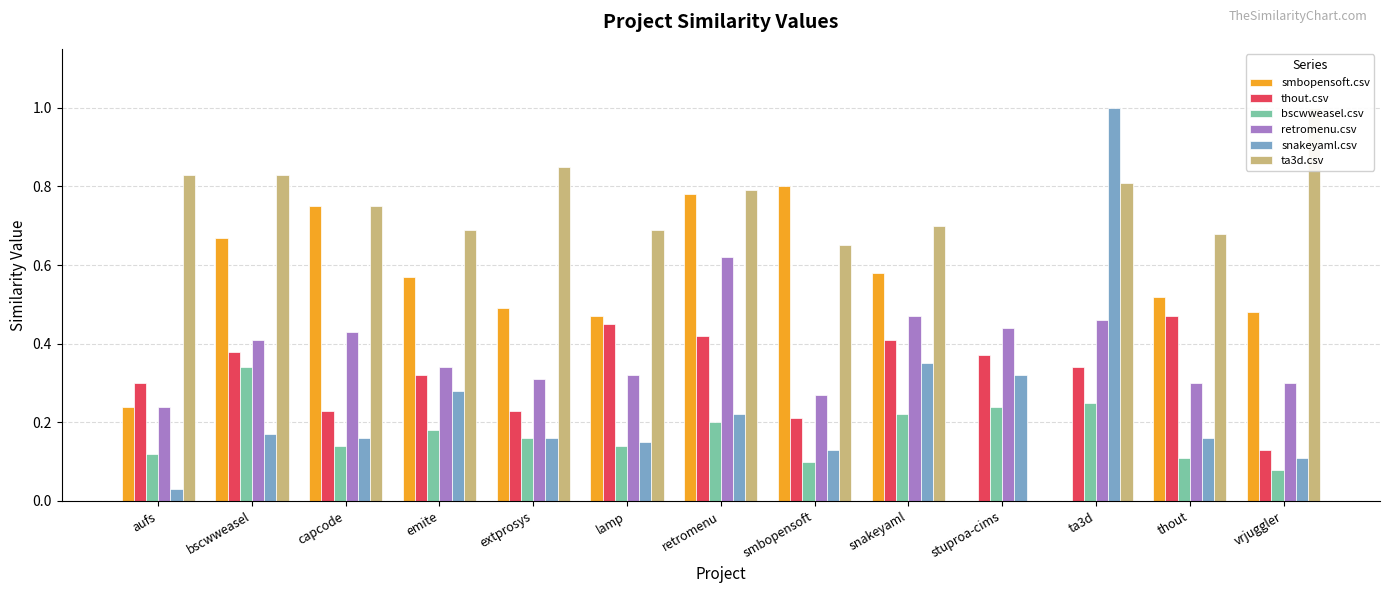

At how many categories does at least one series exceed 0?

13